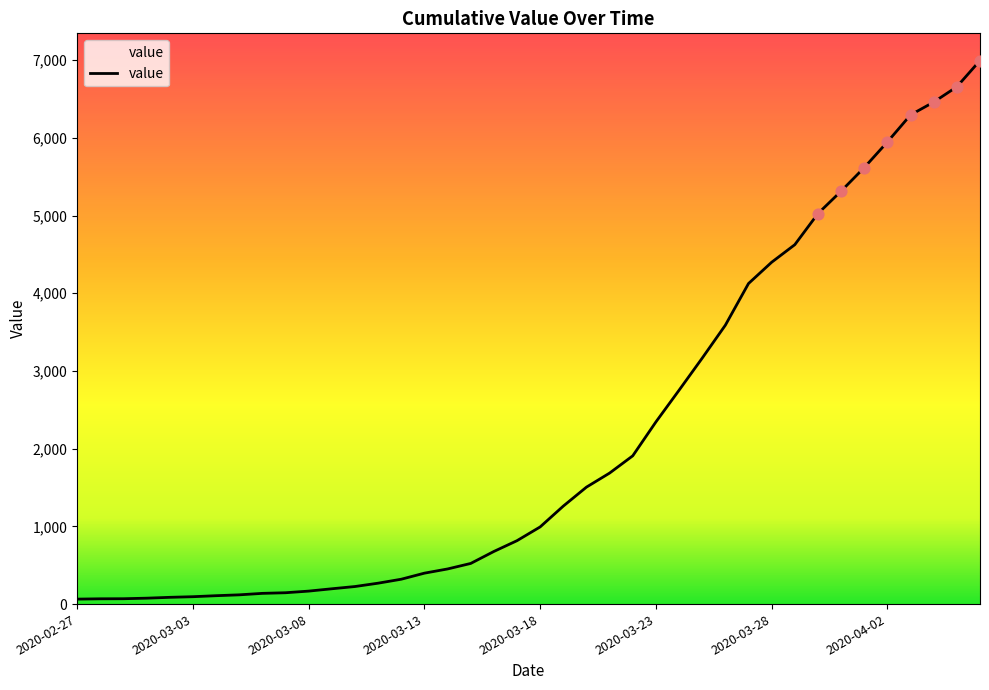

What is the difference between the maximum and minimum values?

6931